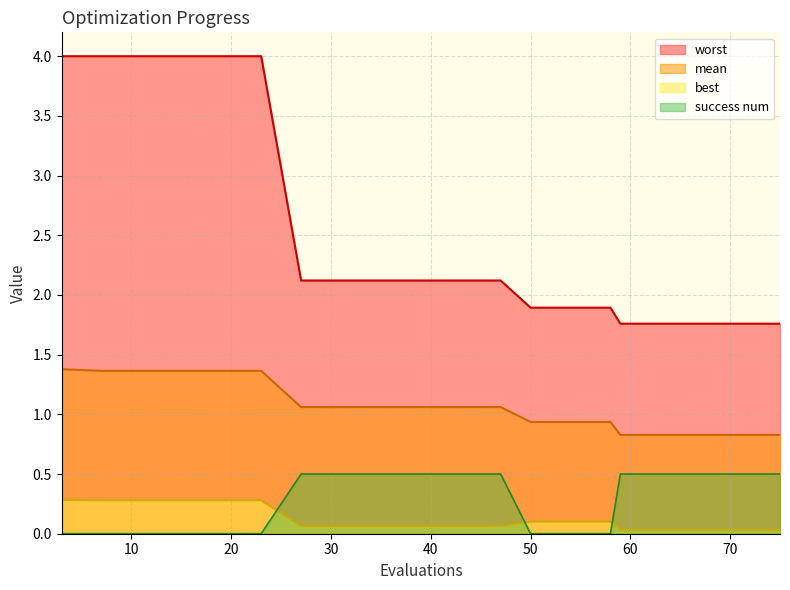

True or false: mean has more than 2 interior local peaks.

False